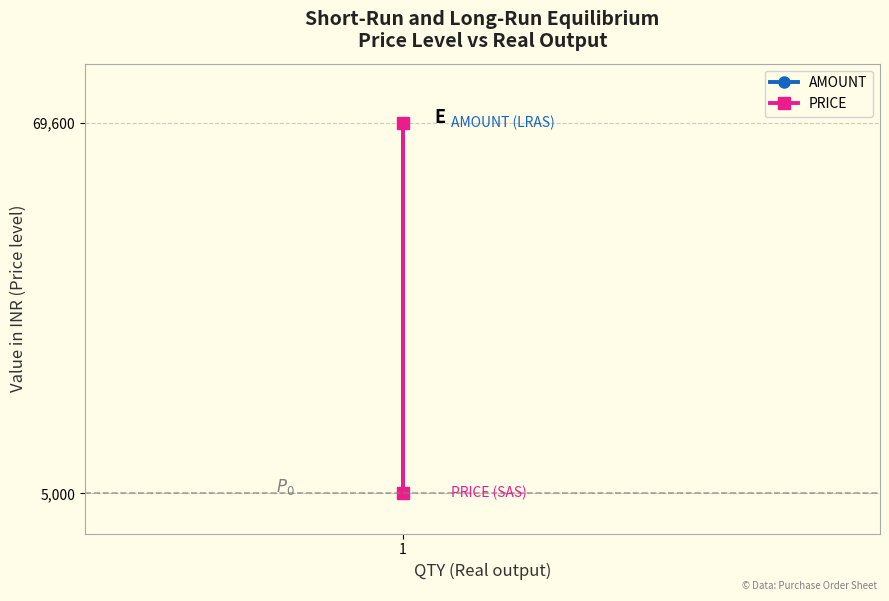

Rank the series at 1 from lowest to highest value.

AMOUNT, PRICE